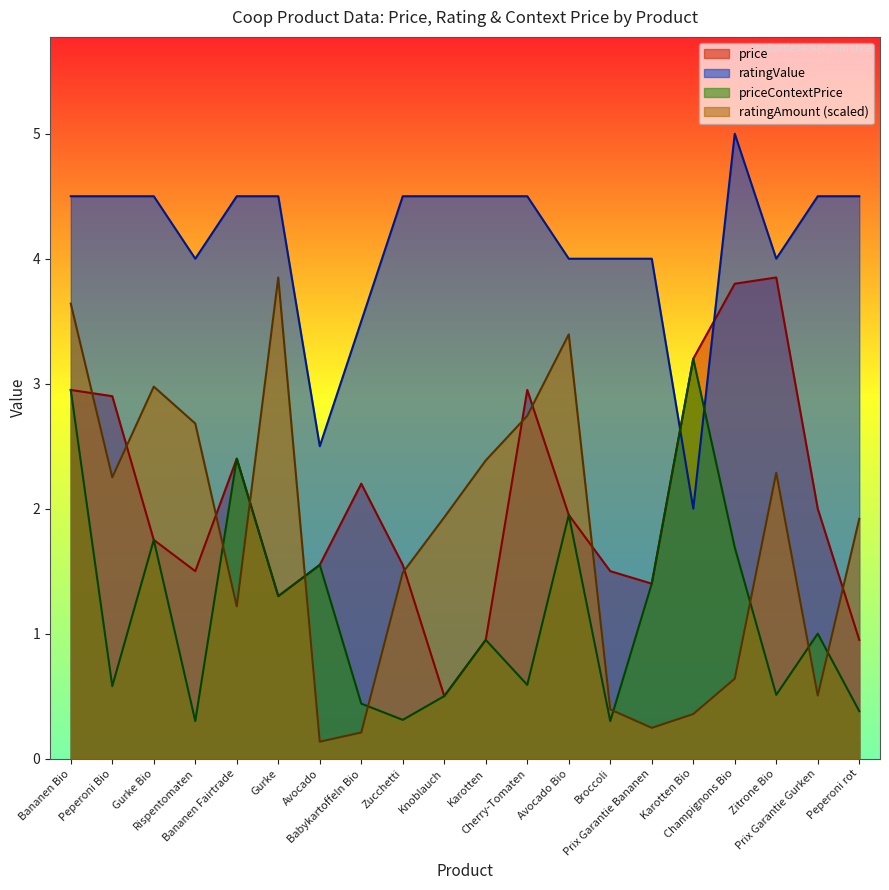

List the labels in order of price value, smallest first.

Knoblauch, Karotten, Peperoni rot, Gurke, Prix Garantie Bananen, Rispentomaten, Broccoli, Avocado, Zucchetti, Gurke Bio, Avocado Bio, Prix Garantie Gurken, Babykartoffeln Bio, Bananen Fairtrade, Peperoni Bio, Bananen Bio, Cherry-Tomaten, Karotten Bio, Champignons Bio, Zitrone Bio